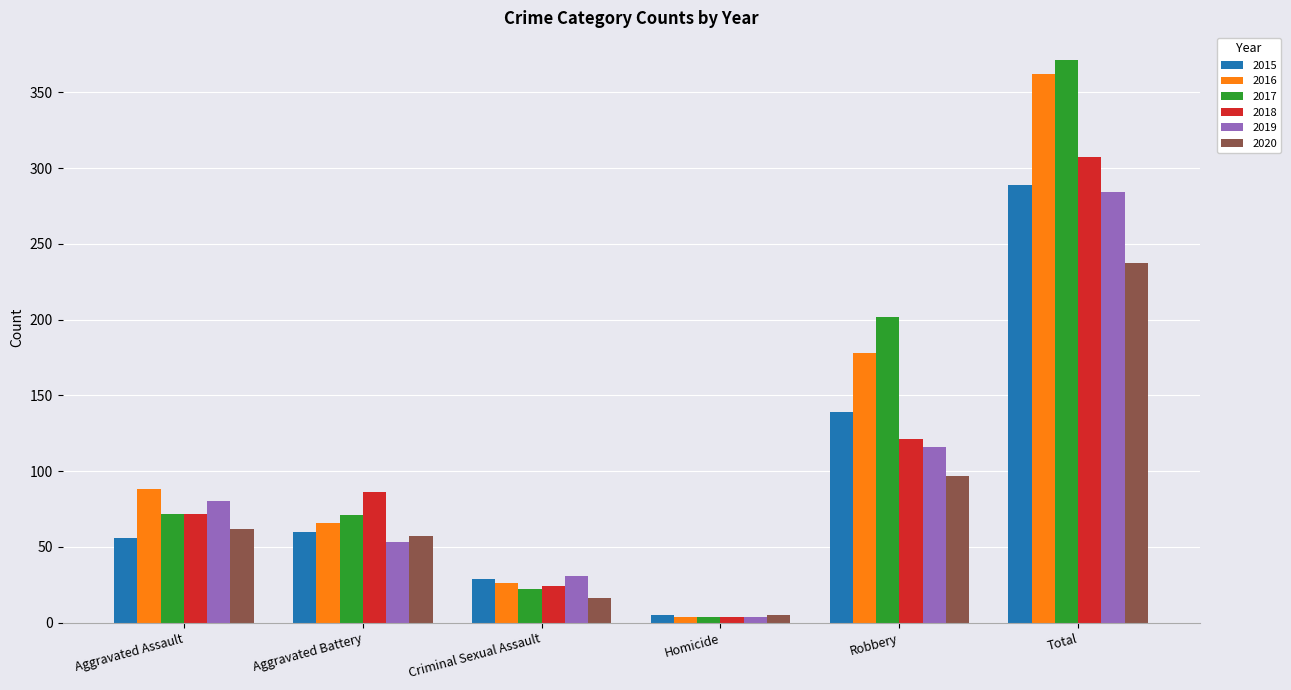

Is it true that 2016 equals 178 at Robbery?

True